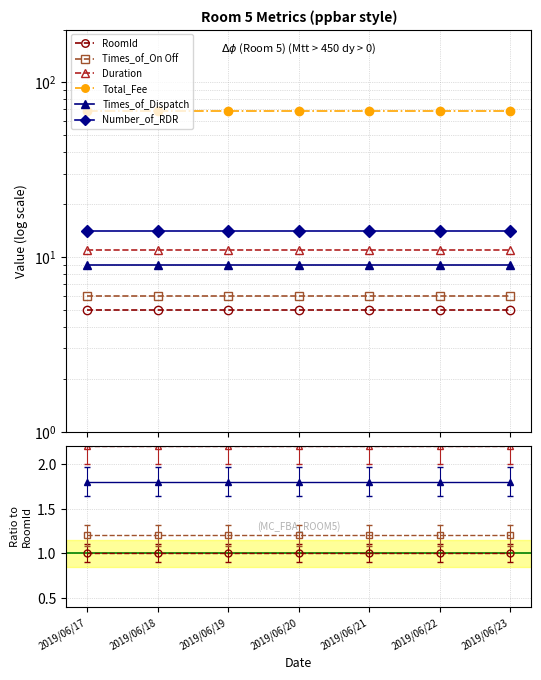

Which label corresponds to the smallest value in the chart?

2019/06/17